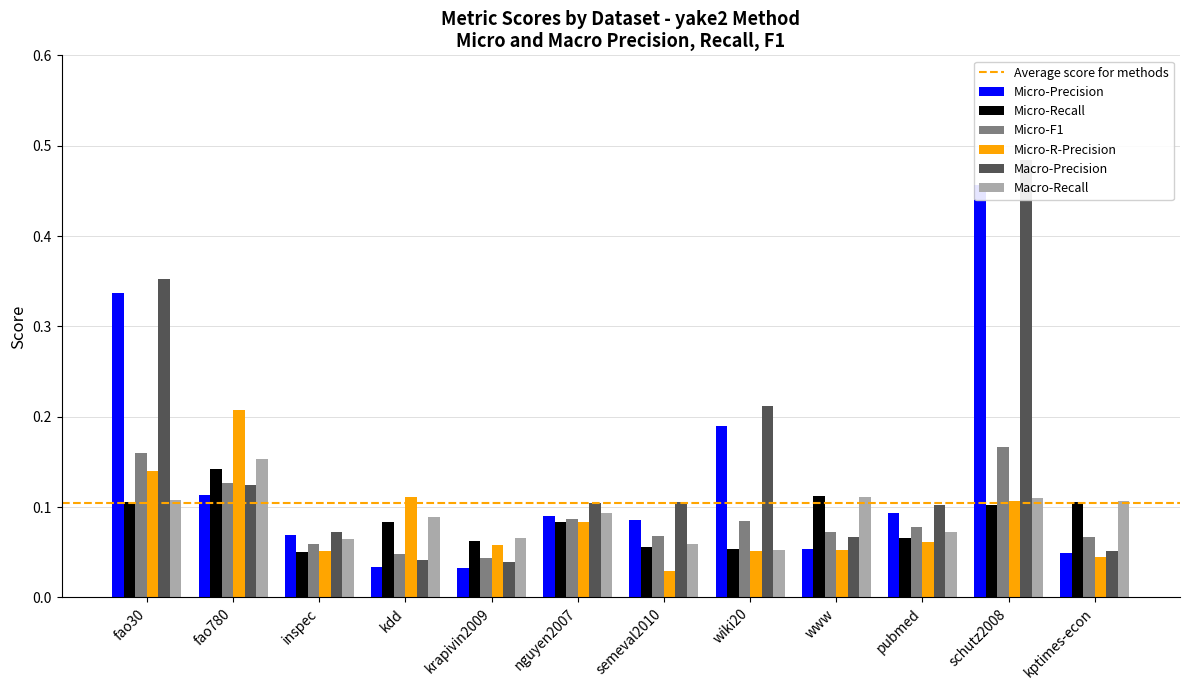

Which series has the largest total across all categories?

Macro-Precision